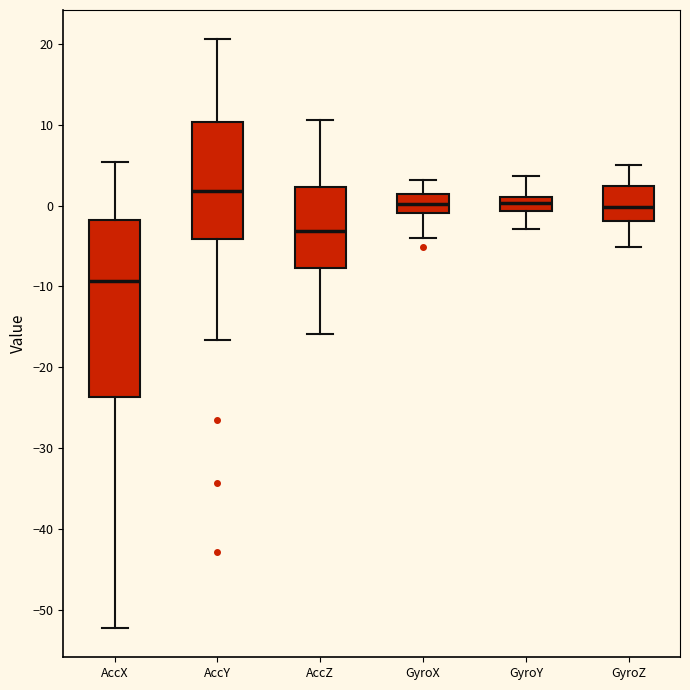

Reading left to right, read every box against the y-axis: the position of its median line, the range the box covers, and the ends of its whiskers. The values are not printed on the chart, so give them approximately, as read against the axis.

AccX: median -9, box -24 to -2, whiskers -52 to 5
AccY: median 2, box -4 to 10, whiskers -17 to 21
AccZ: median -3, box -8 to 2, whiskers -16 to 11
GyroX: median 0, box -1 to 1, whiskers -4 to 3
GyroY: median 0, box -1 to 1, whiskers -3 to 4
GyroZ: median 0, box -2 to 2, whiskers -5 to 5